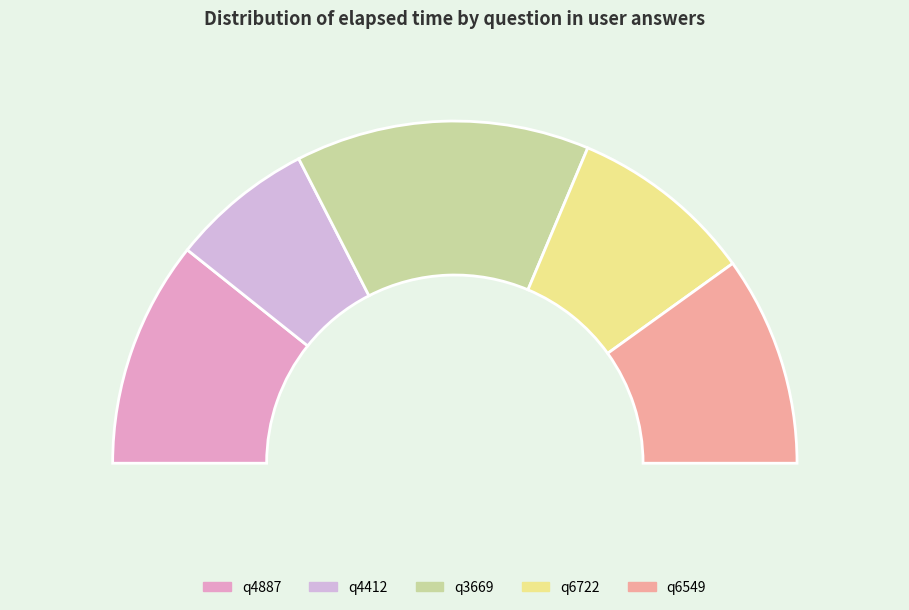

Is there a majority slice in this chart?

No